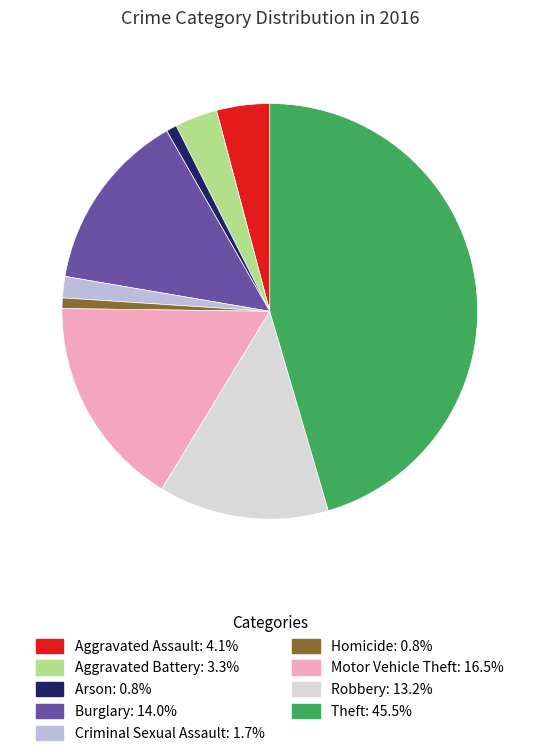

Which slice is the largest?

Theft